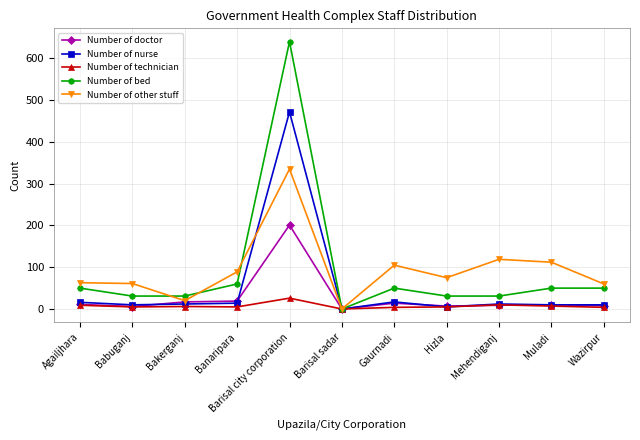

At which category is the sum across all series the highest?

Barisal city corporation